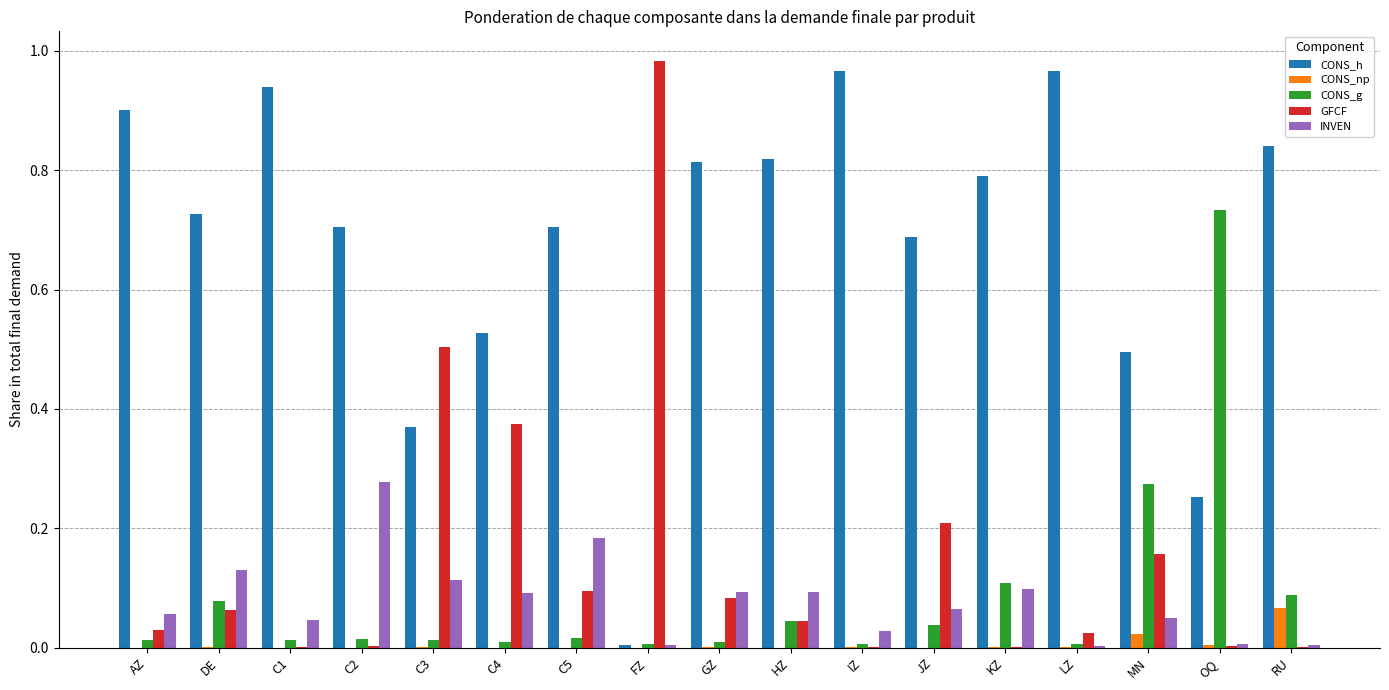

What is the sum of all CONS_g values?

1.5